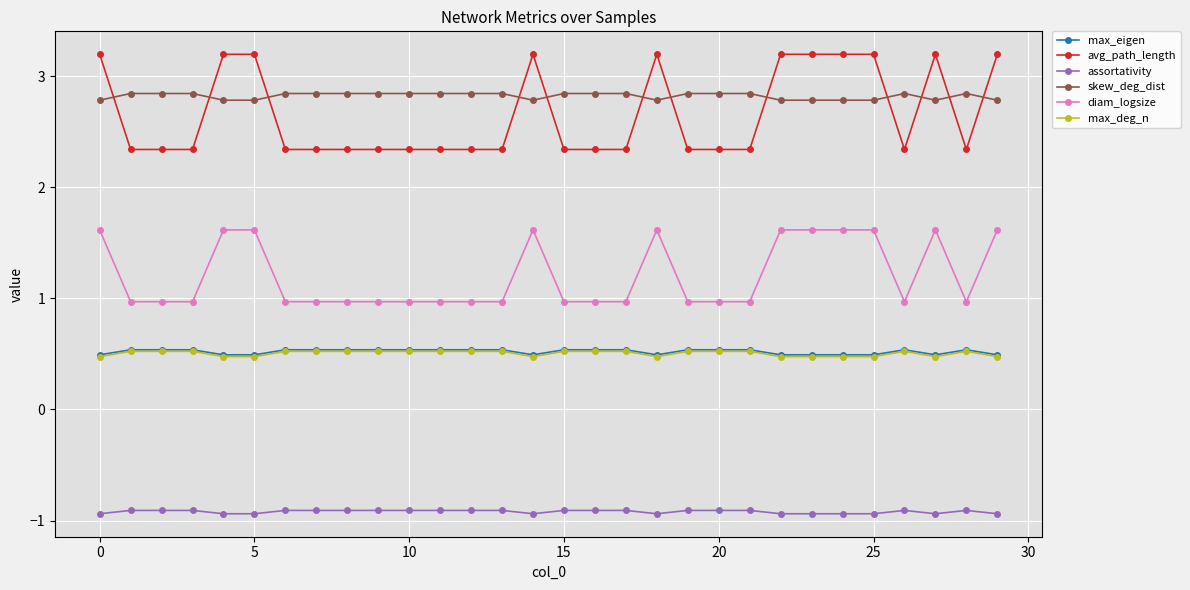

What is the value of the max_eigen point at the 14th from the left?

0.5